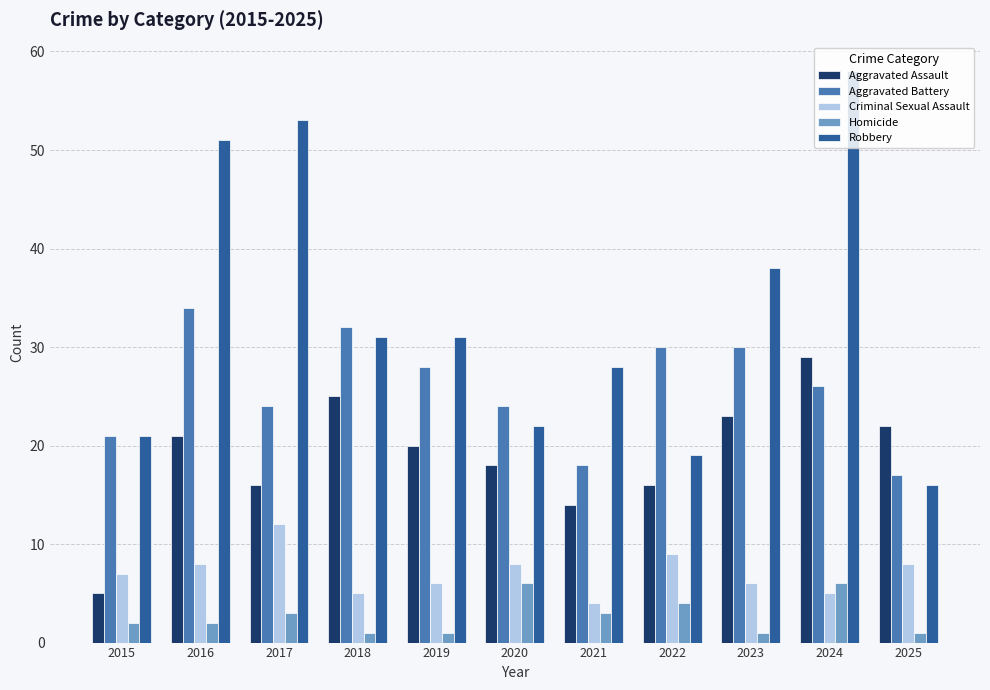

Between 2015 and 2019, which series saw the biggest shift?

Aggravated Assault